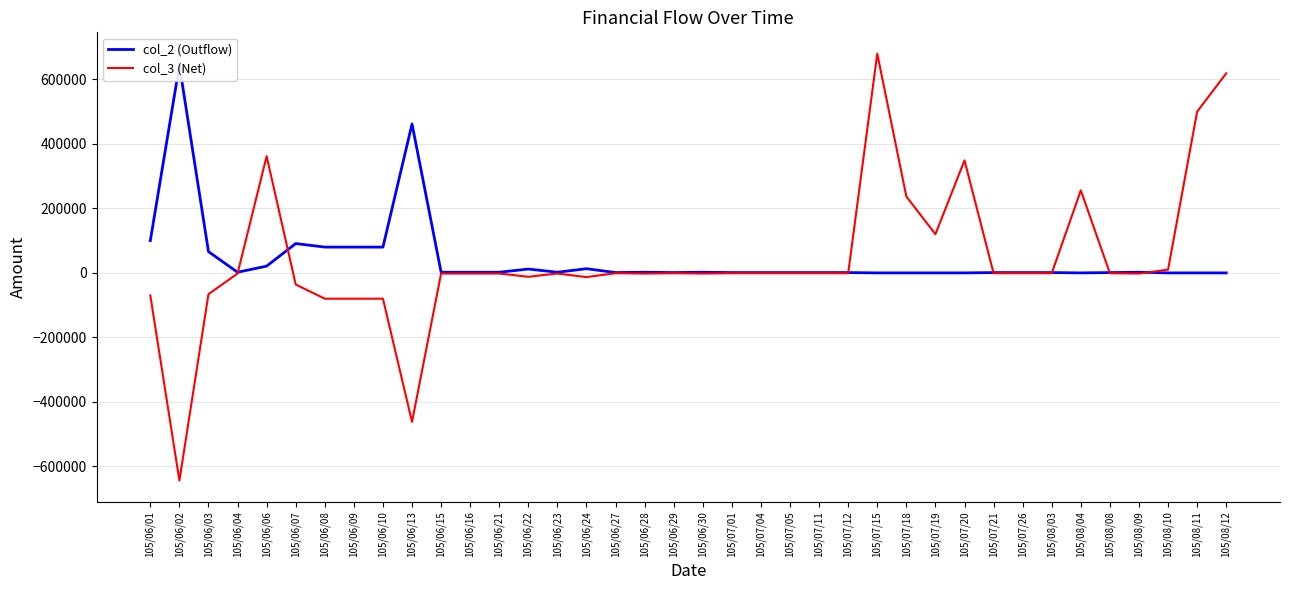

At which category does col_3 (Net) reach its first local valley?

105/06/02